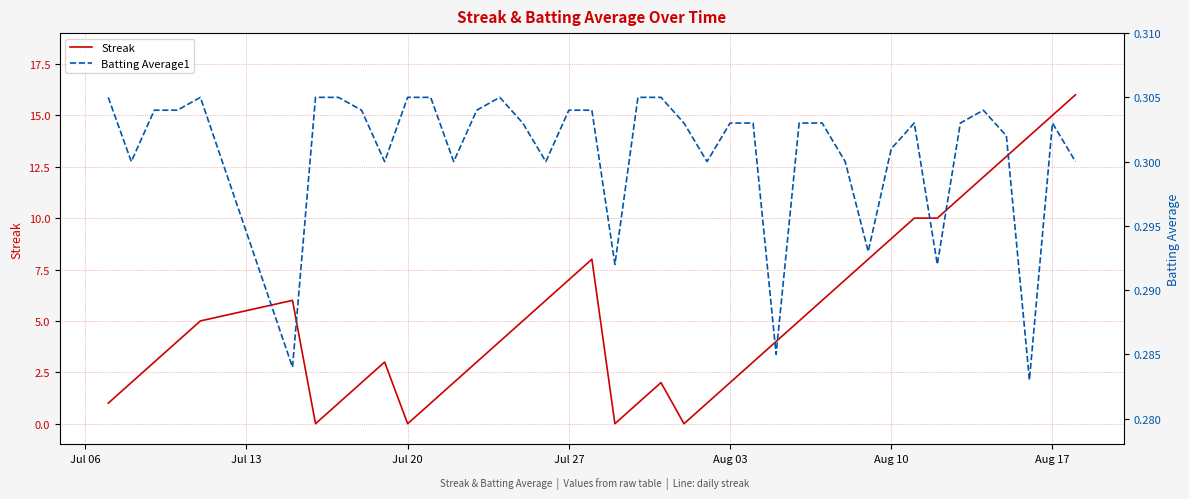

What is the maximum value for Streak?

16